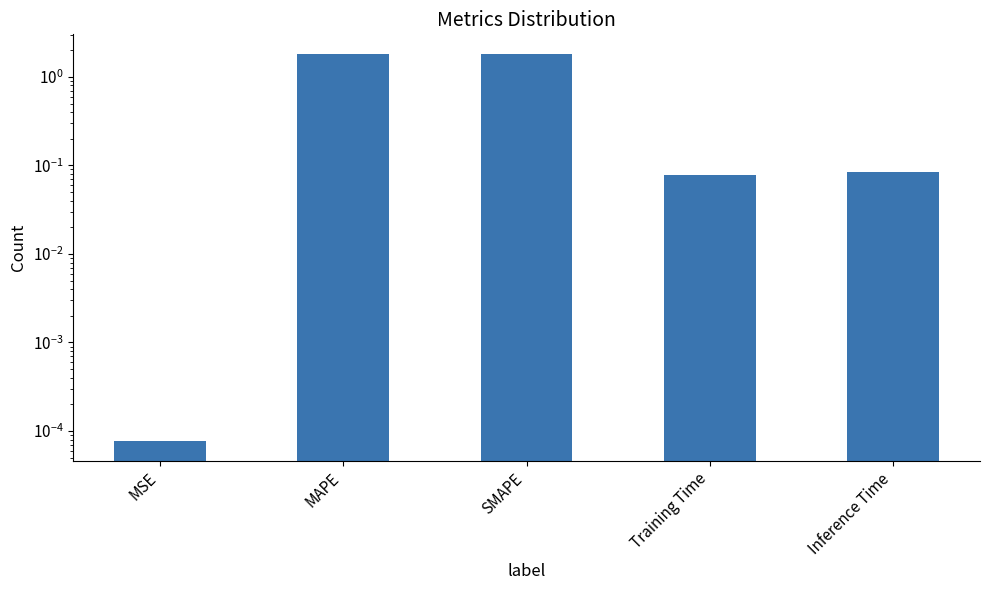

Where is the data nearest to the value 0?

MSE